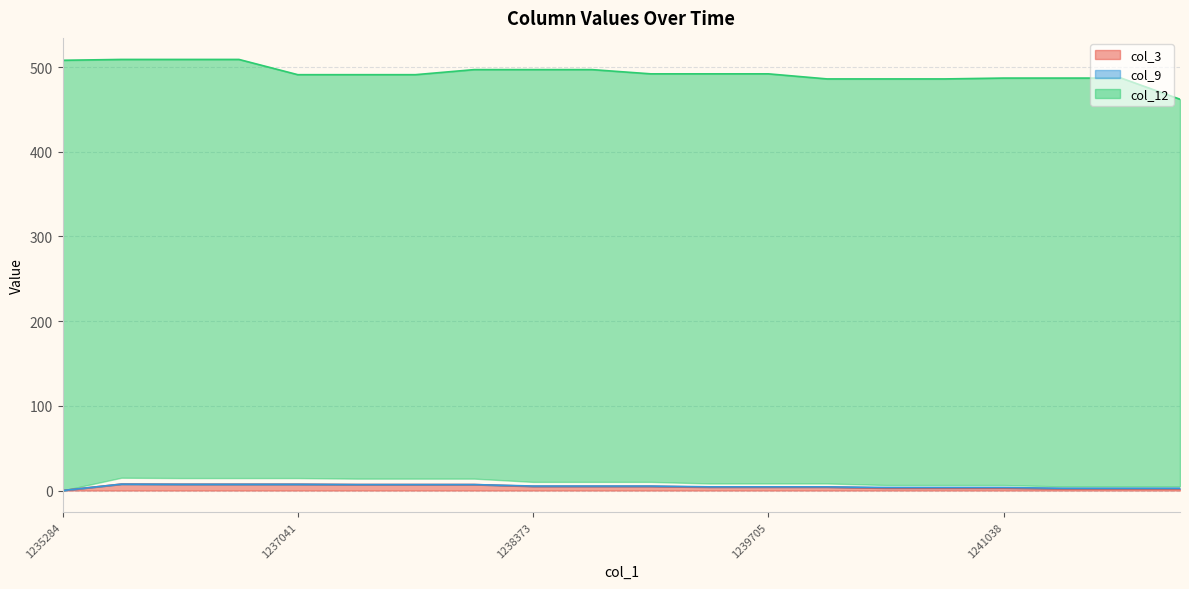

Reading left to right, extract all data points from this chart.

col_3: 1235284=0.0	1236043=7.6	1236376=7.4	1236708=7.4	1237041=7.4	1237374=7.0	1237707=7.0	1238040=7.0	1238373=4.9	1238706=4.9	1239039=4.9	1239372=4.0	1239705=4.0	1240038=4.0	1240371=3.0	1240704=3.0	1241038=3.0	1241370=2.1	1241703=2.1	1242040=2.1
col_9: 1235284=0.0	1236043=7.6	1236376=7.4	1236708=7.4	1237041=7.4	1237374=7.0	1237707=7.0	1238040=7.0	1238373=5.3	1238706=5.3	1239039=5.3	1239372=4.3	1239705=4.3	1240038=4.3	1240371=3.5	1240704=3.5	1241038=3.5	1241370=2.7	1241703=2.7	1242040=2.7
col_12: 1235284=508.0	1236043=509.0	1236376=509.0	1236708=509.0	1237041=491.0	1237374=491.0	1237707=491.0	1238040=497.0	1238373=497.0	1238706=497.0	1239039=492.0	1239372=492.0	1239705=492.0	1240038=486.0	1240371=486.0	1240704=486.0	1241038=487.0	1241370=487.0	1241703=487.0	1242040=462.0